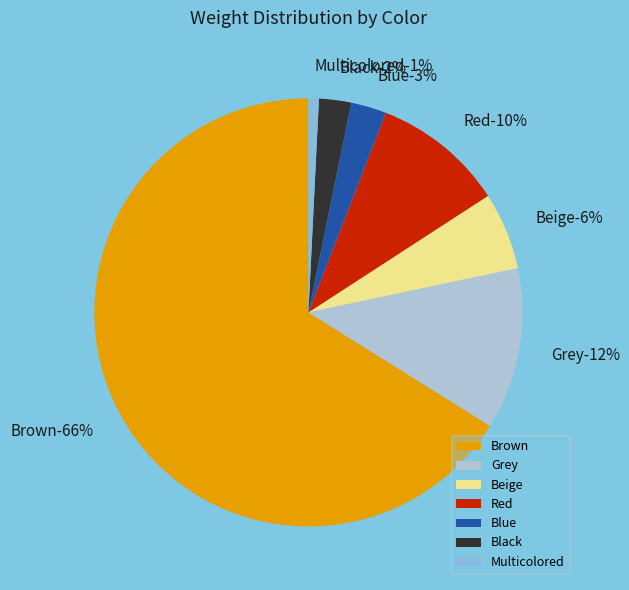

How many slices are in this pie chart?

7